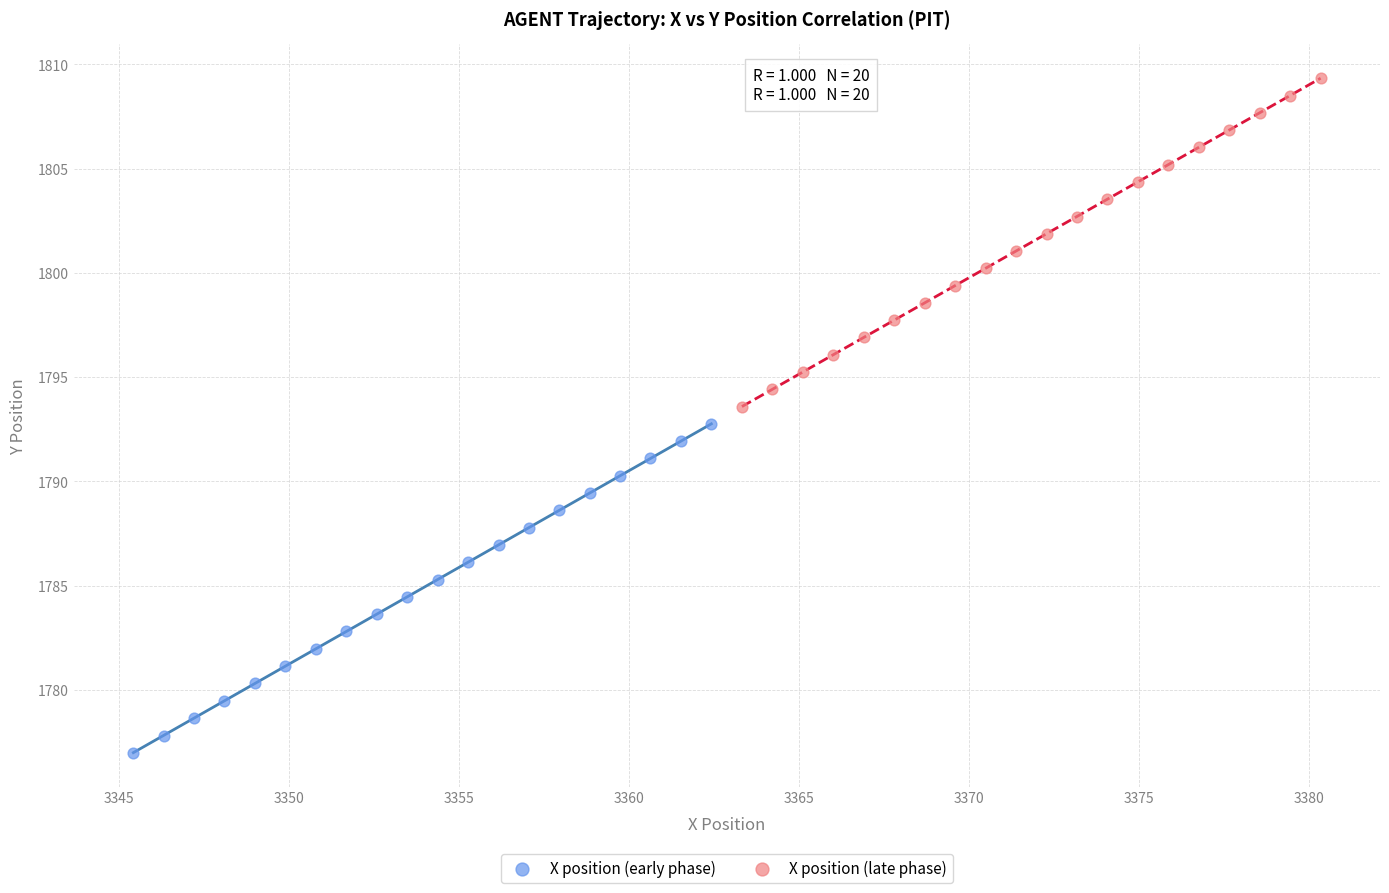

Which series contains the lowest Y value?

X position (early phase)